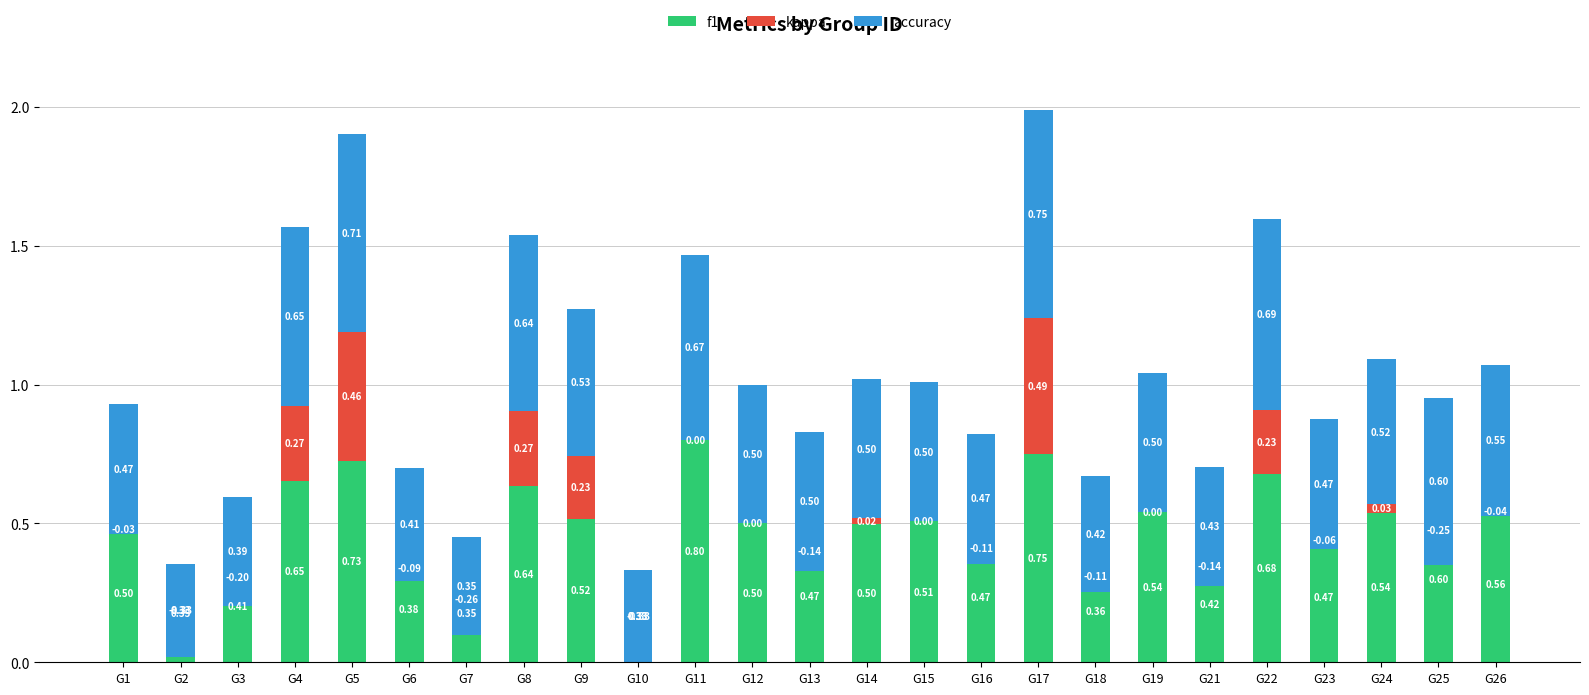

Is the value of kappa at G8 greater than the value of accuracy at G1?

No